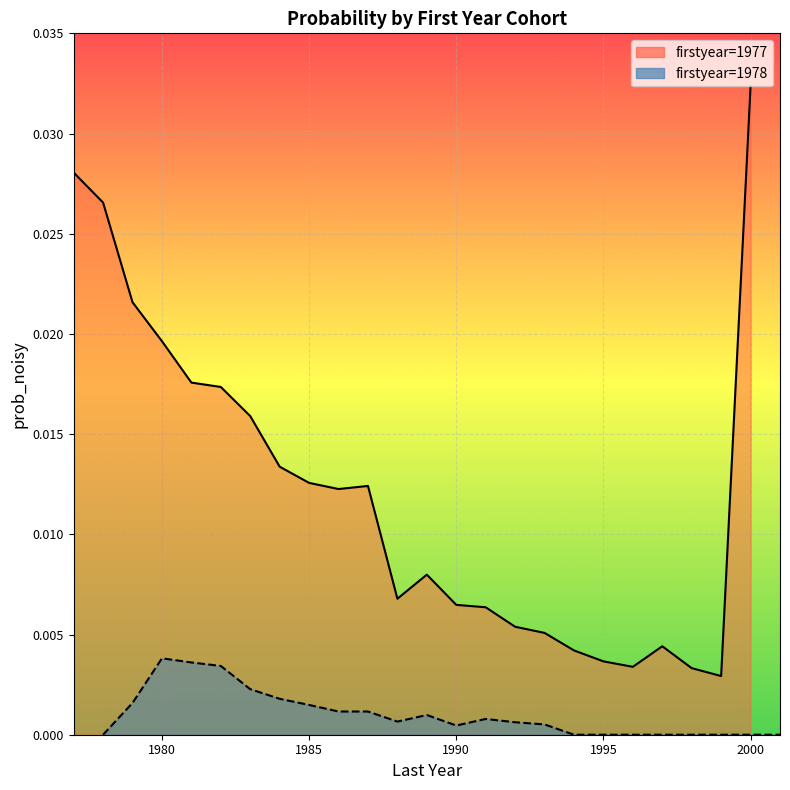

Which series changed the most between 12 and 13?

prob_noisy_1977